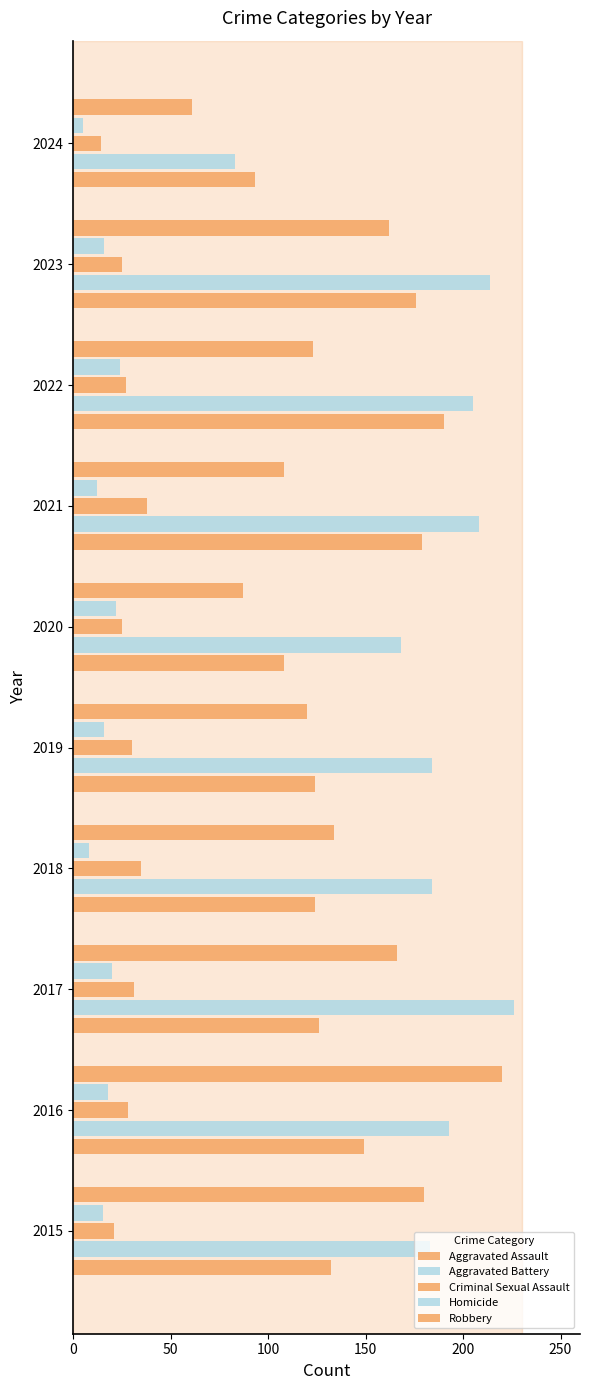

How many distinct data groups are displayed?

5